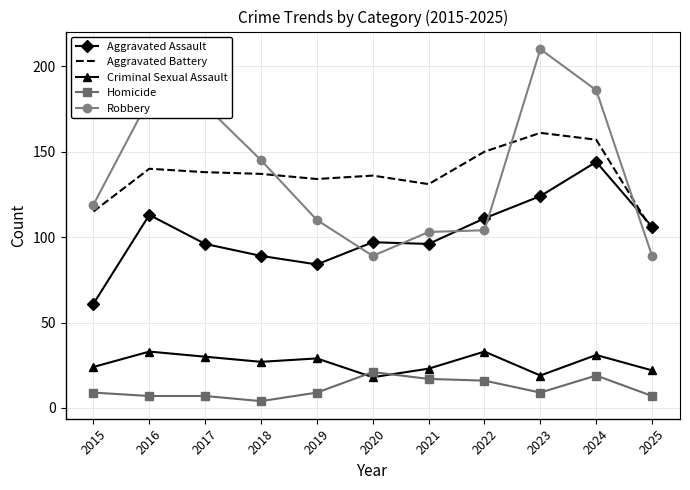

How many series are shown in this chart?

5